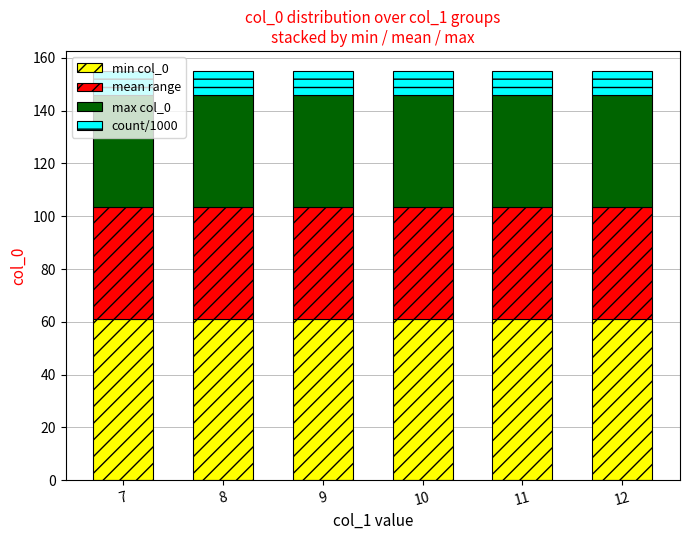

The value of min col_0 at 8 is 17.0. True or false?

False